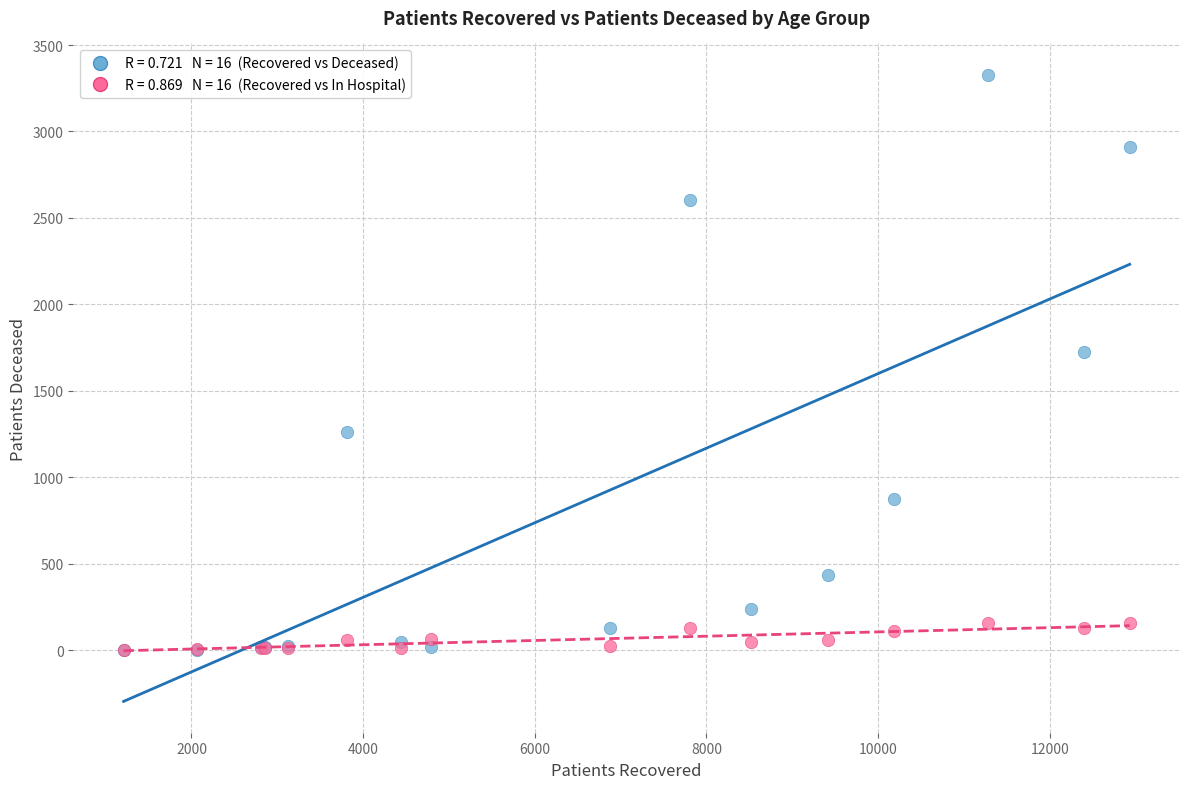

Across all series, what Y value is closest to 1665?

1725